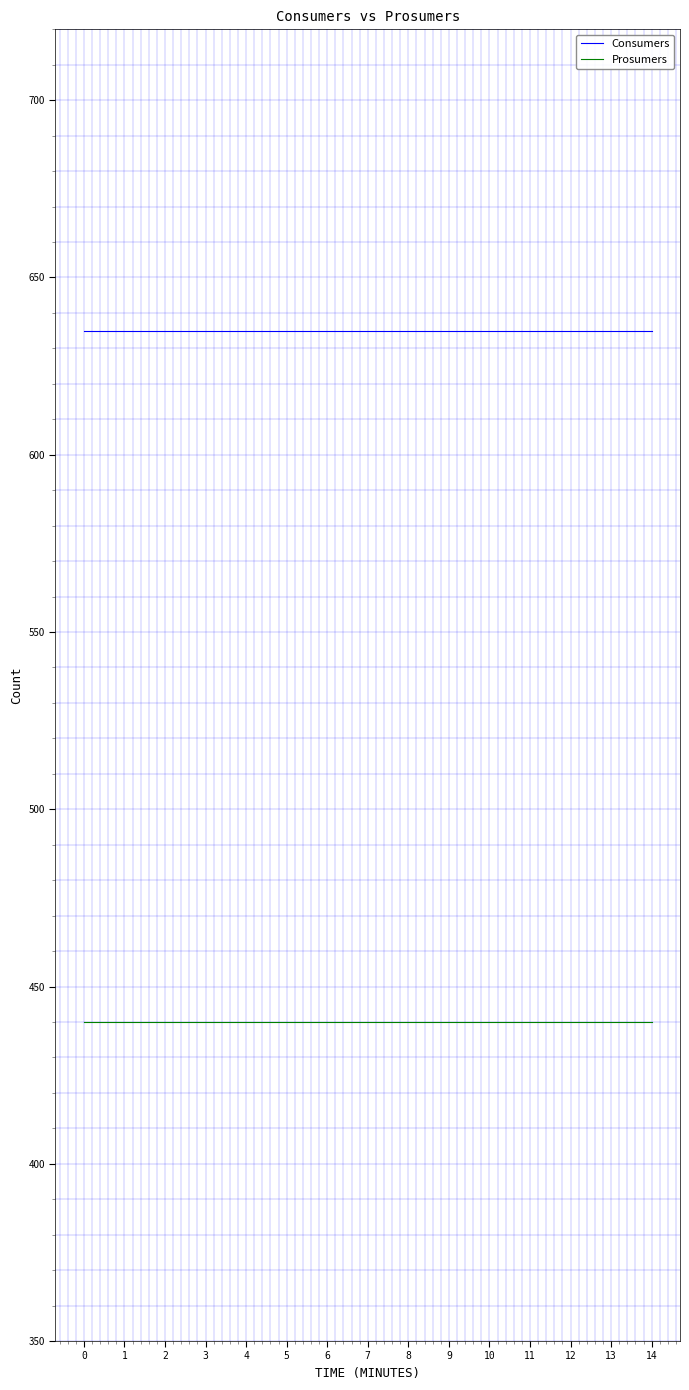

What is the difference between the highest and lowest values at 14?

195